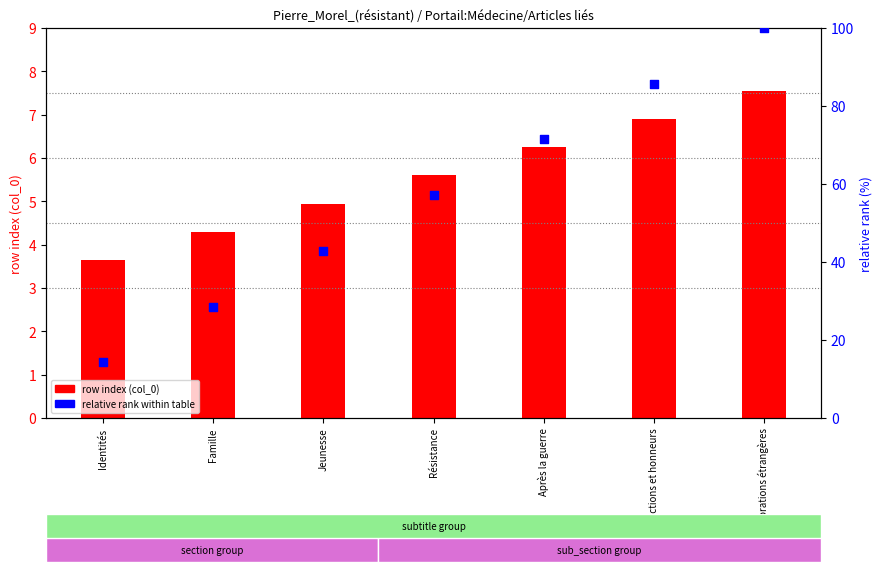

What are all the series names shown in the legend?

row index (col_0), relative rank within table